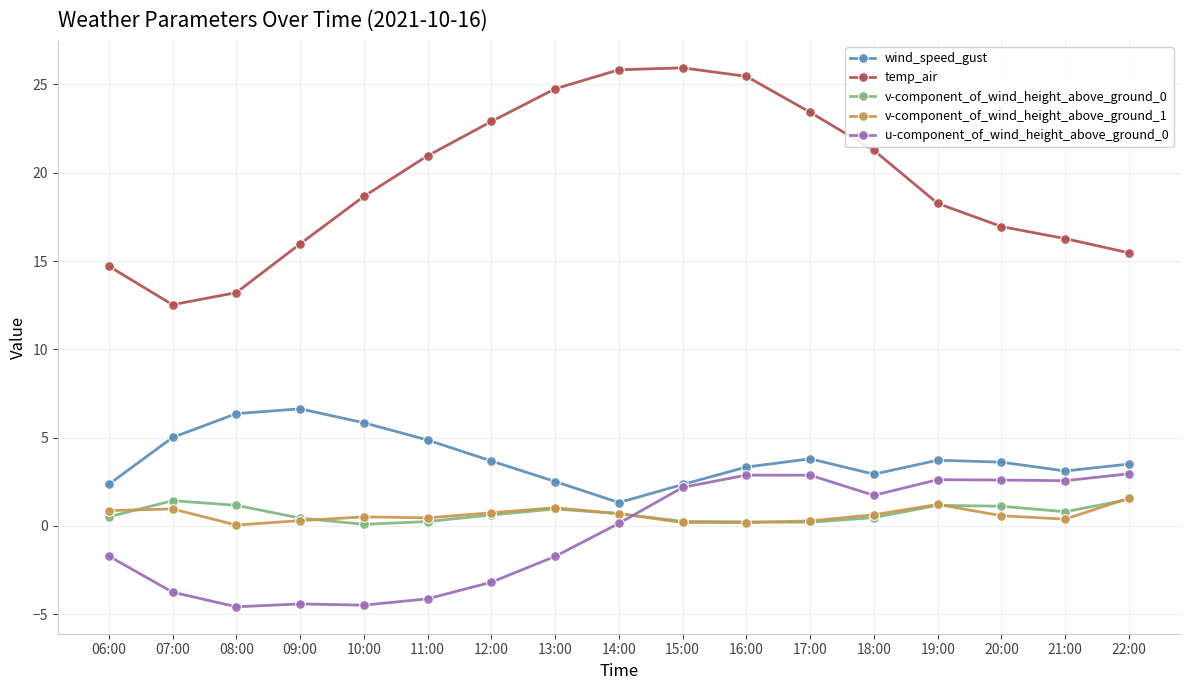

True or false: u-component_of_wind_height_above_ground_0 has more than 0 interior local peaks.

True